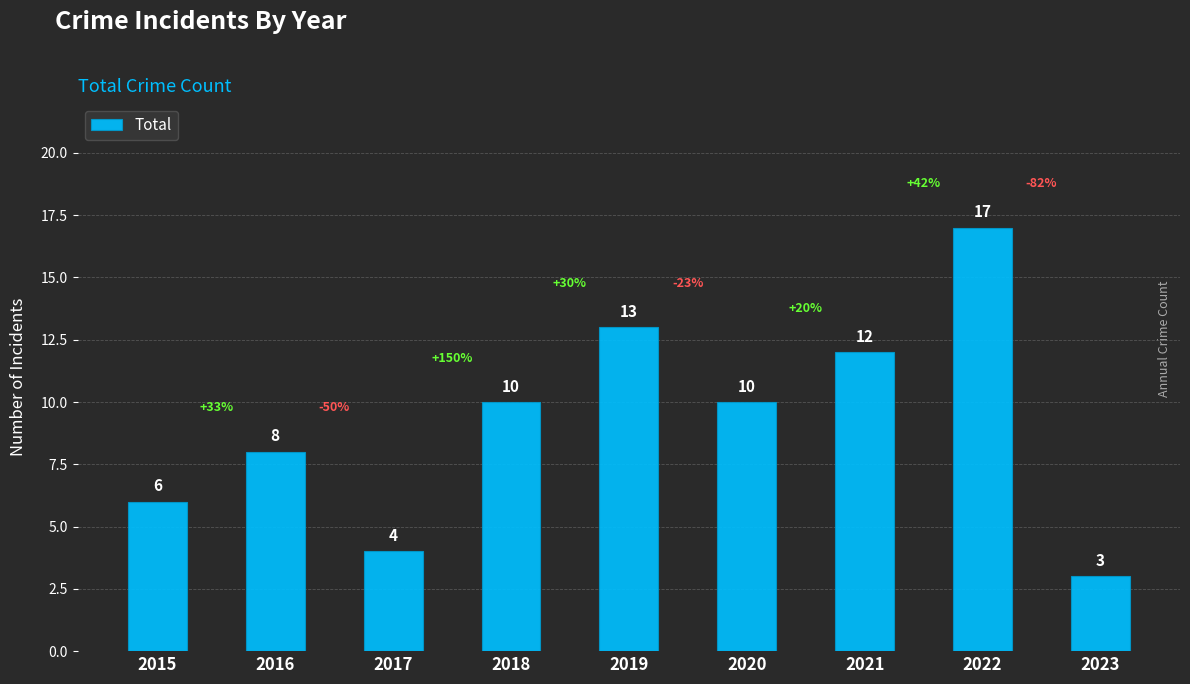

What is the sum of the values at 2019 and 2017?

17